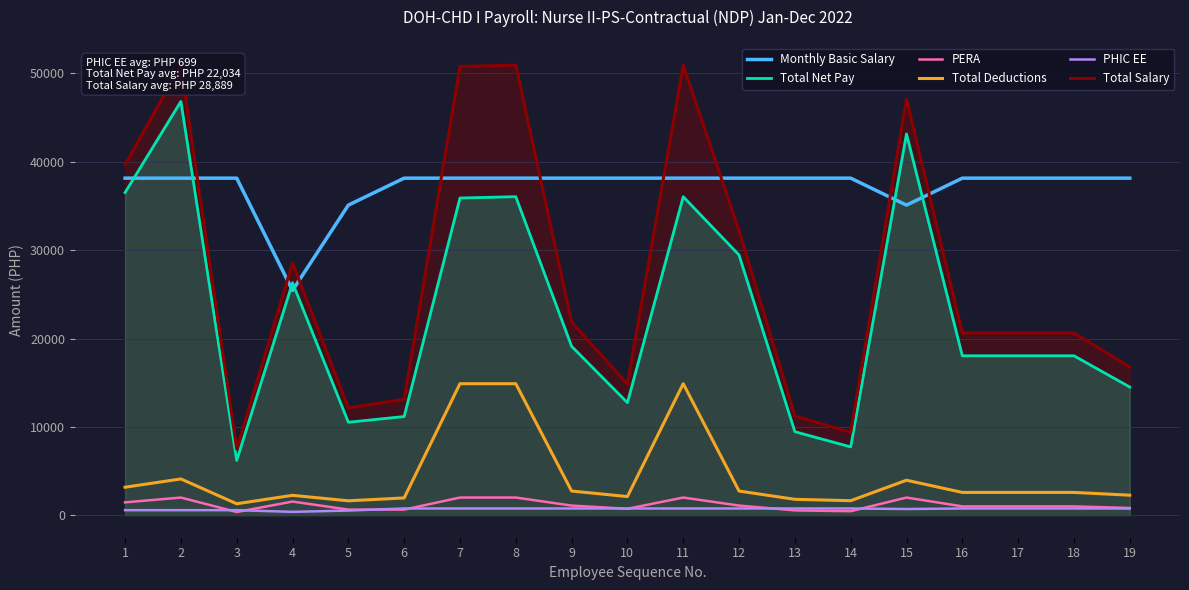

Does the chart display data point markers on the line(s)?

No